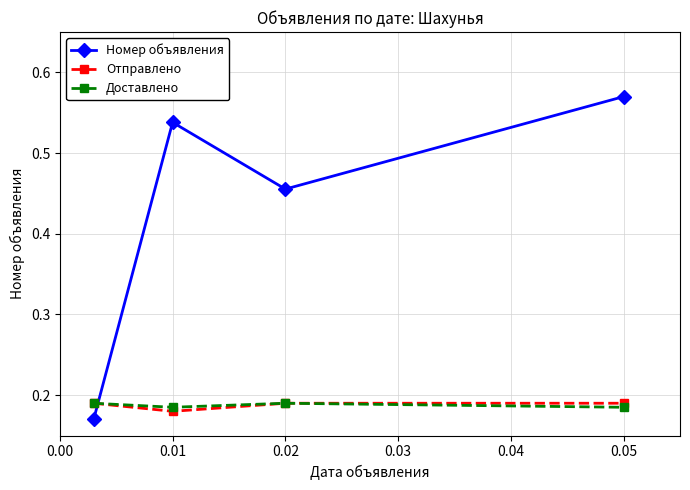

Which series has the widest spread of values?

Номер объявления